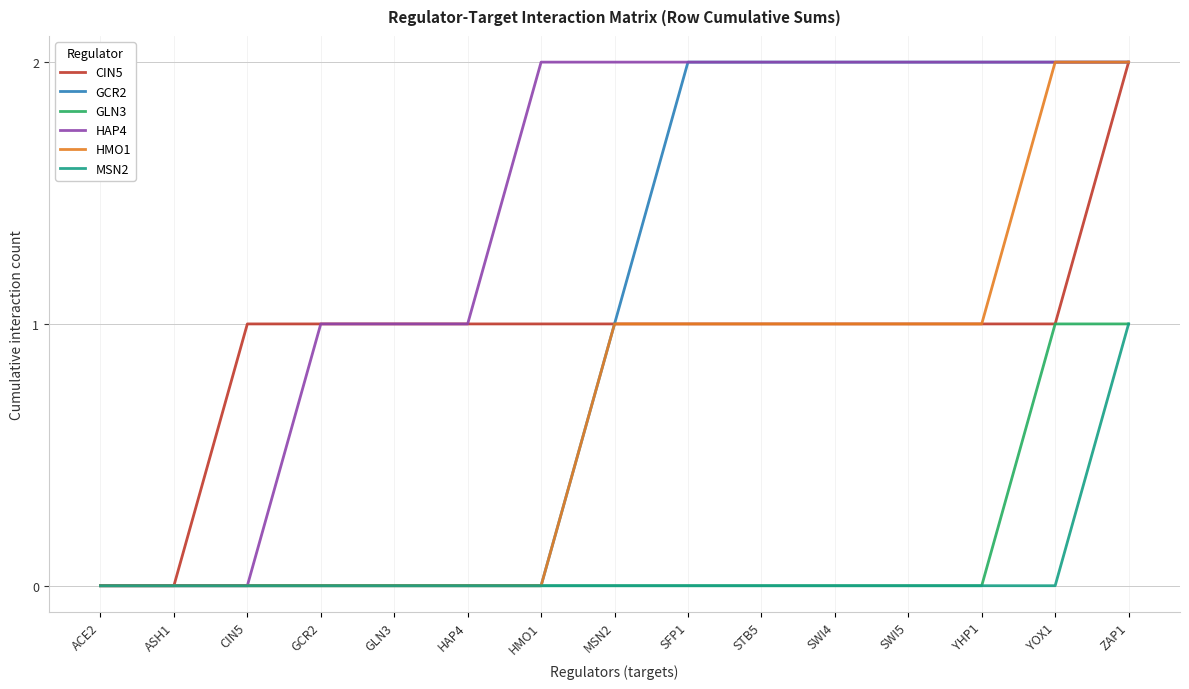

True or false: GCR2 has a value of 2 at YHP1.

True